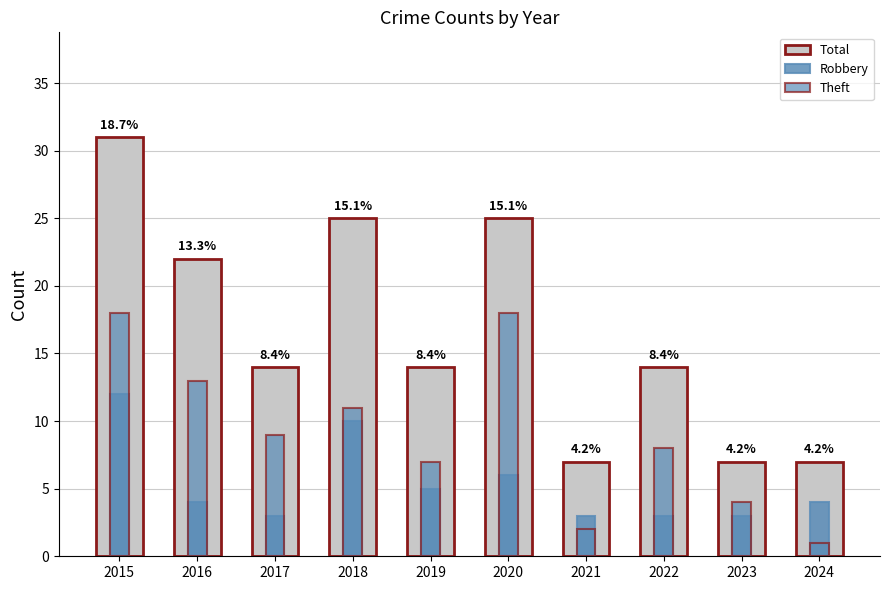

Where is Theft nearest to the value 9?

2017